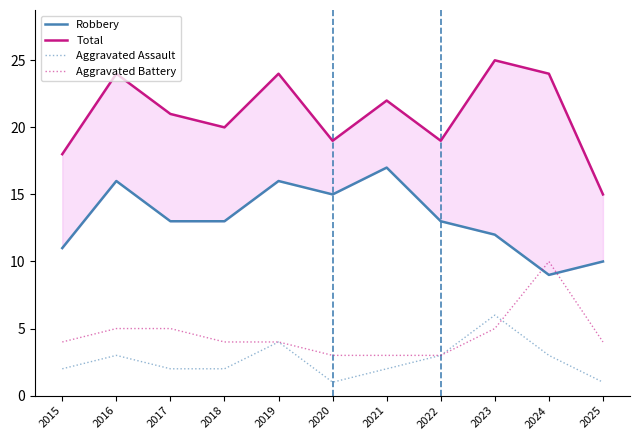

True or false: Total and Aggravated Assault cross at least once.

False